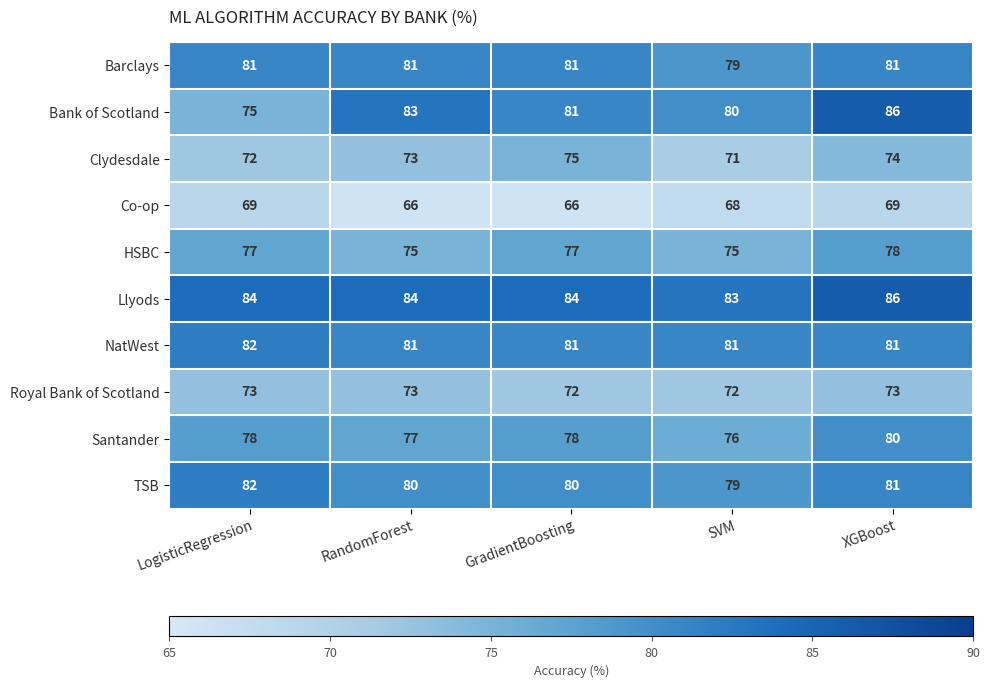

The NatWest series shows 47 at SVM. True or false?

False